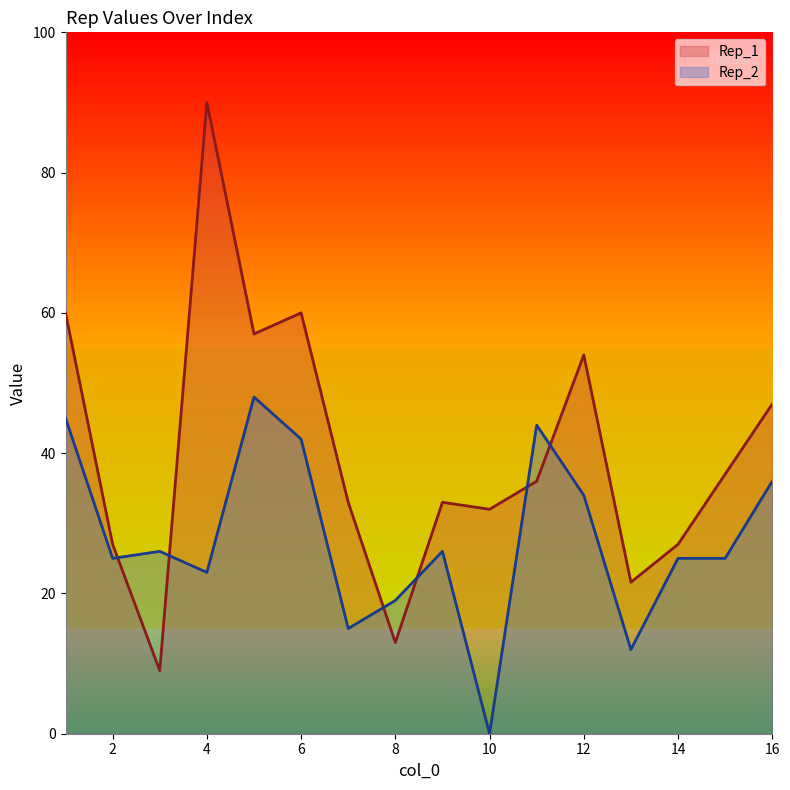

How many data points in Rep_1 are above 36?

7